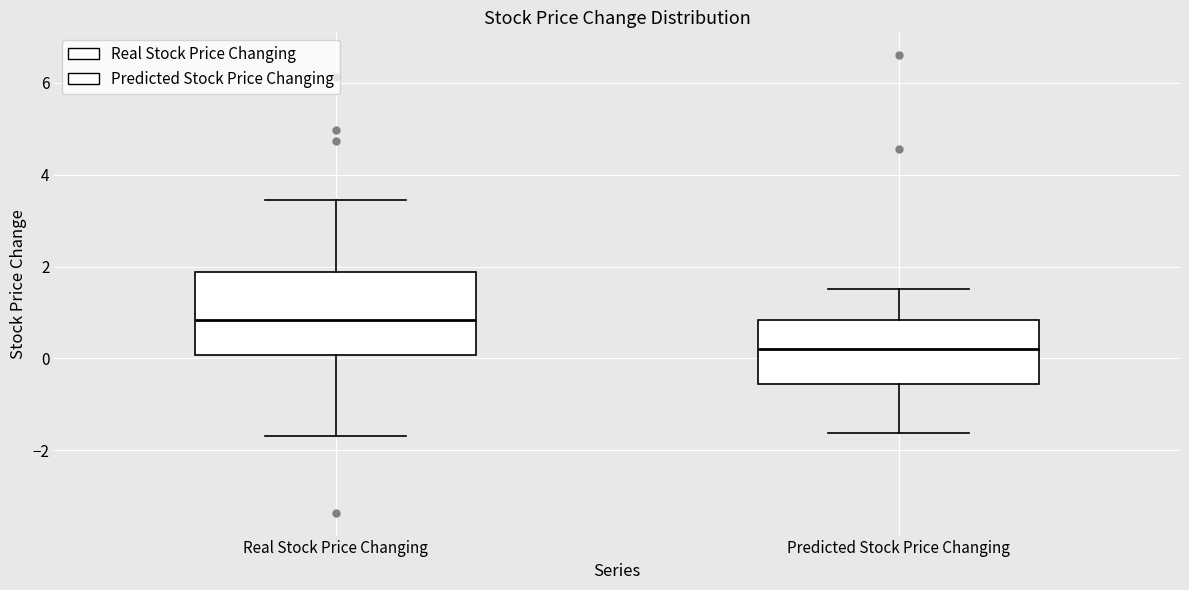

Which box's median line is the highest?

Real Stock Price Changing